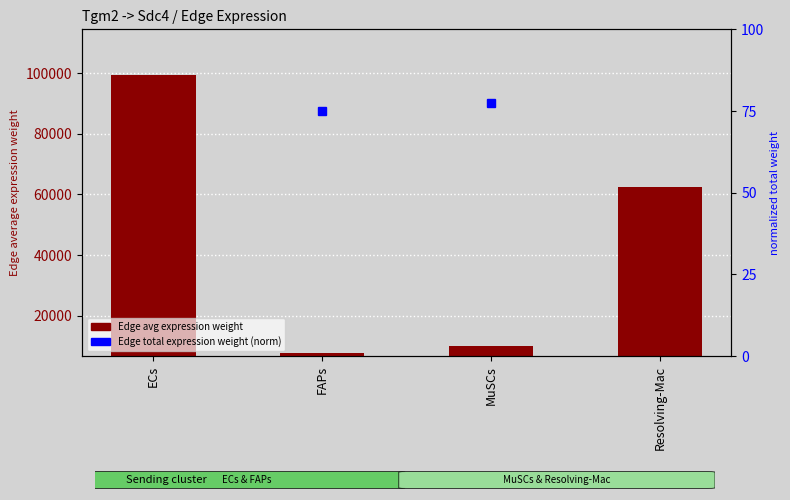

What is the total value across all series at ECs?

99744.2